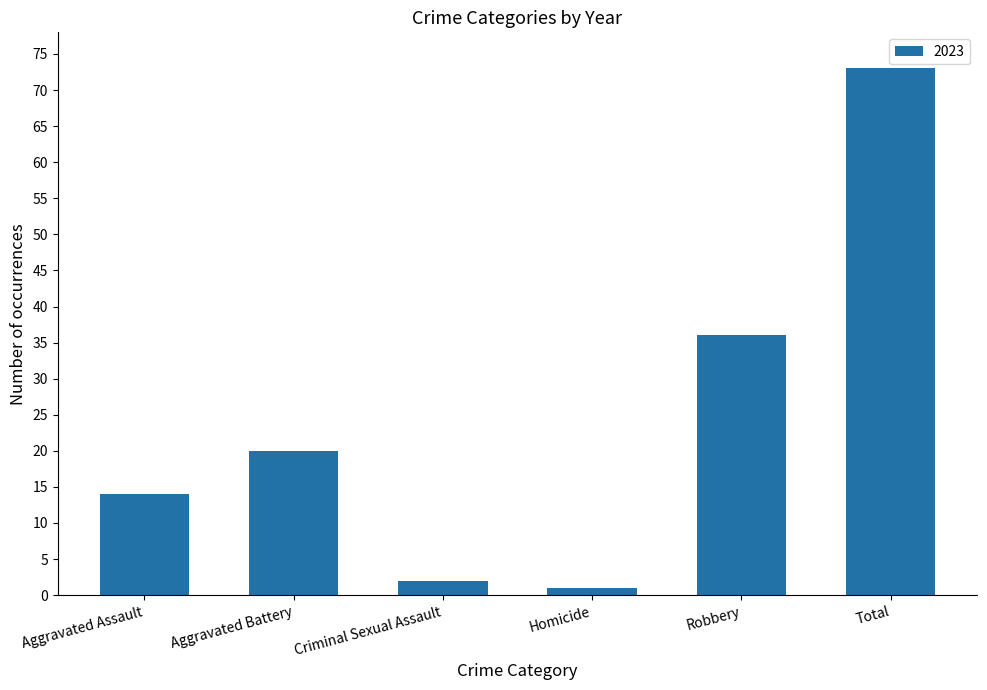

What is the greatest value displayed?

73